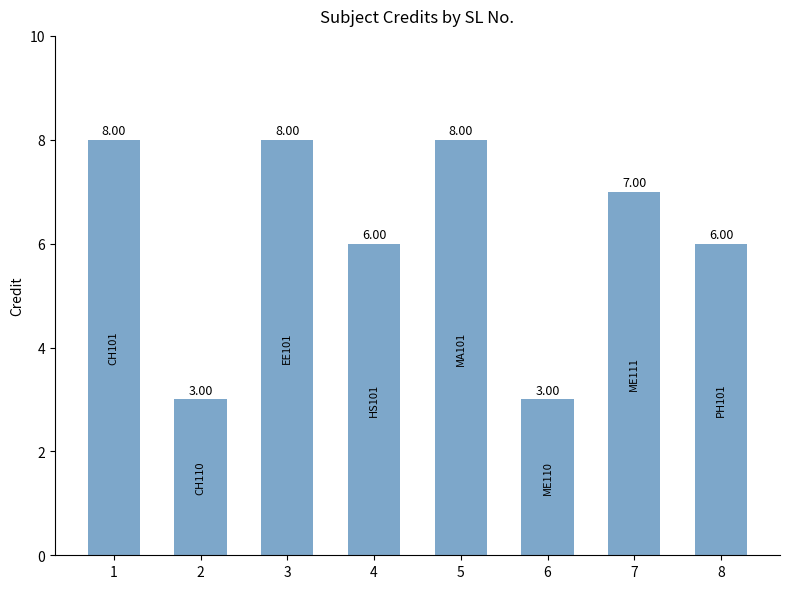

What is the difference between the maximum and second lowest values?

5